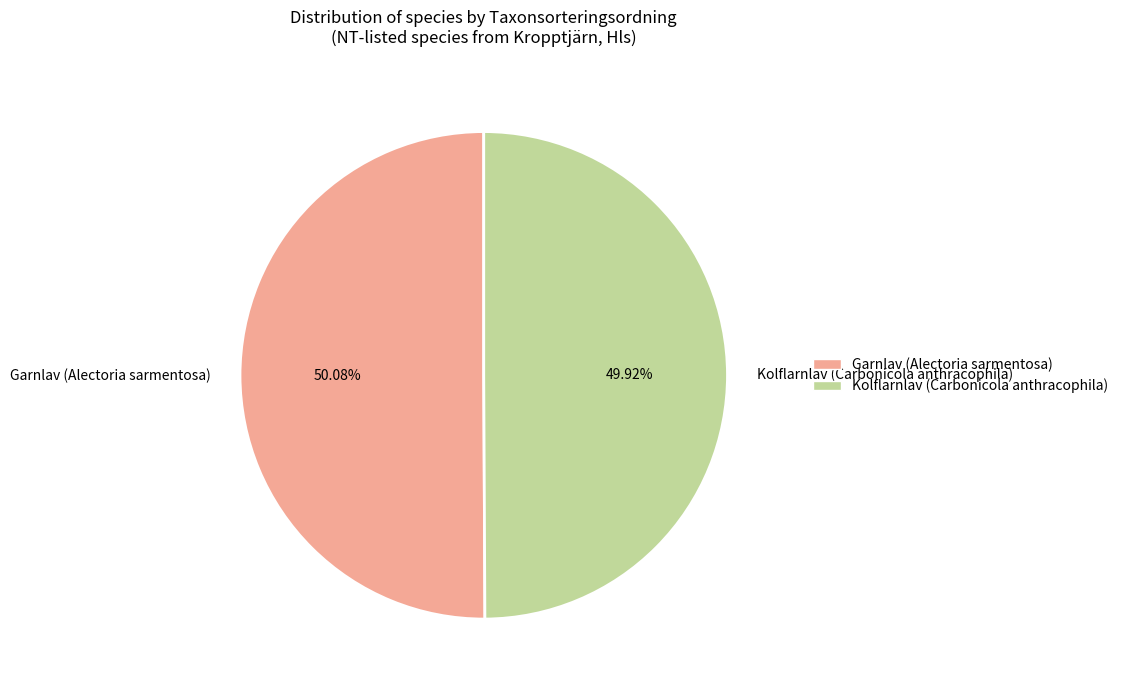

Is it true that Kolflarnlav (Carbonicola anthracophila) is 50% of the pie?

True